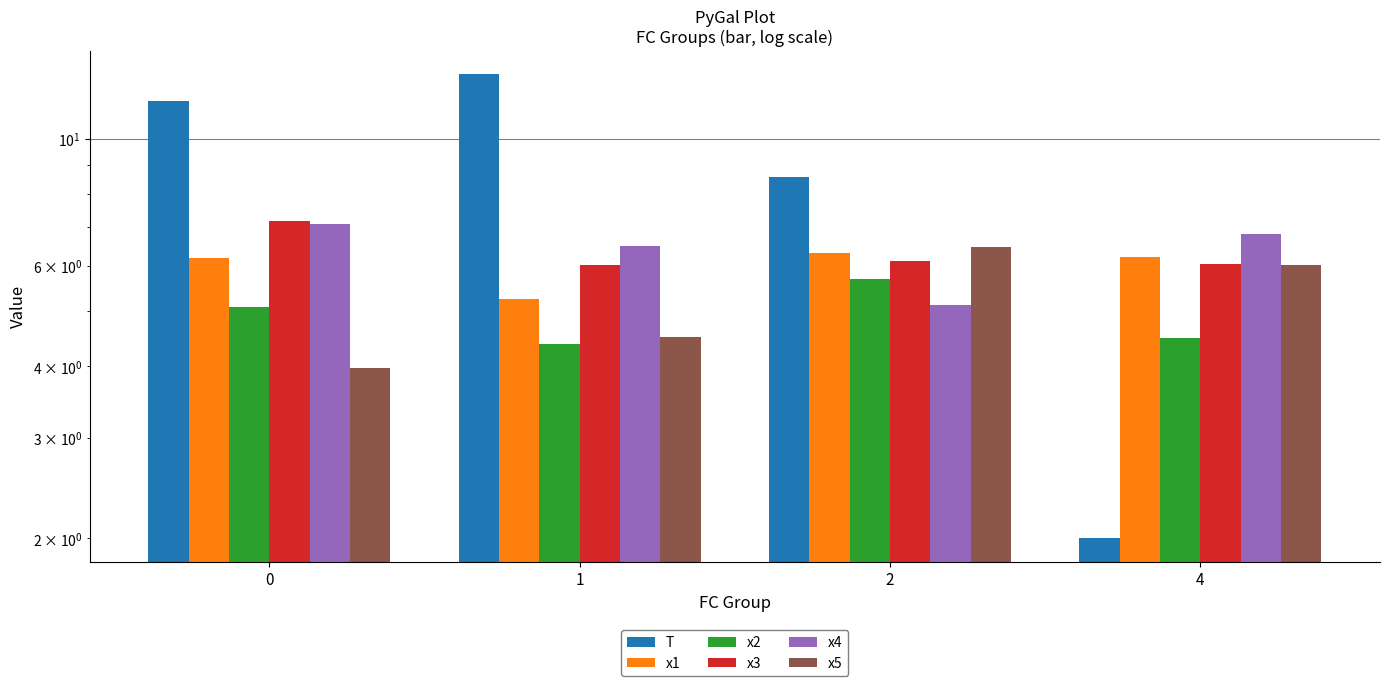

What value does the x4 series have at 2?

5.1